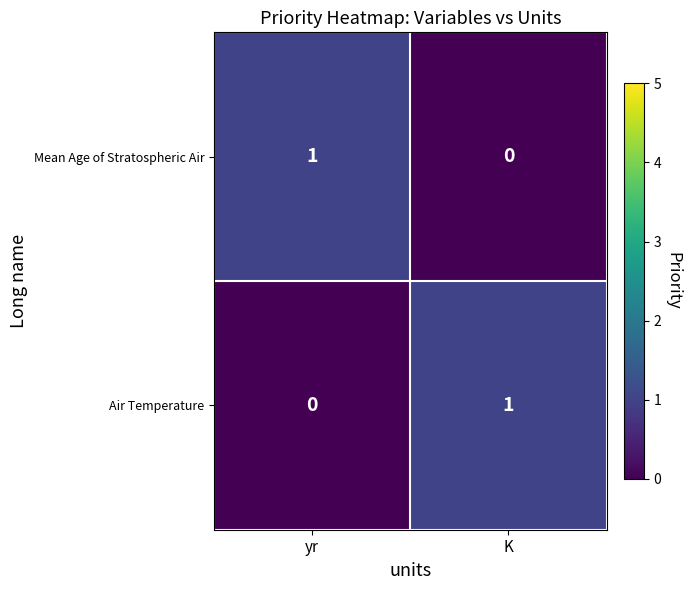

Rank the categories by Air Temperature value from highest to lowest.

K, yr